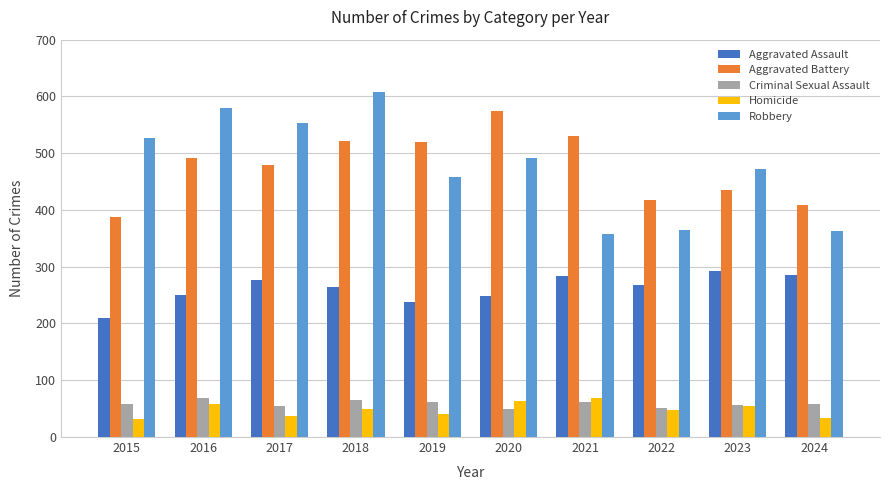

Which category has the lowest value in the Robbery series?

2021